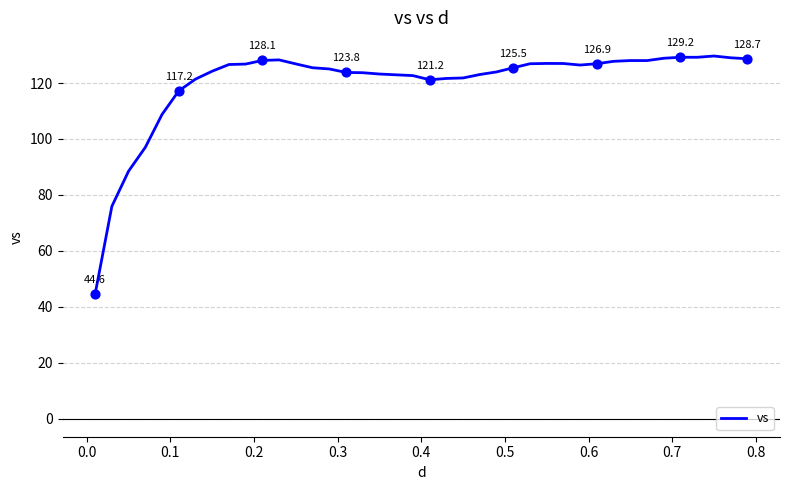

What is the smallest value displayed?

44.6